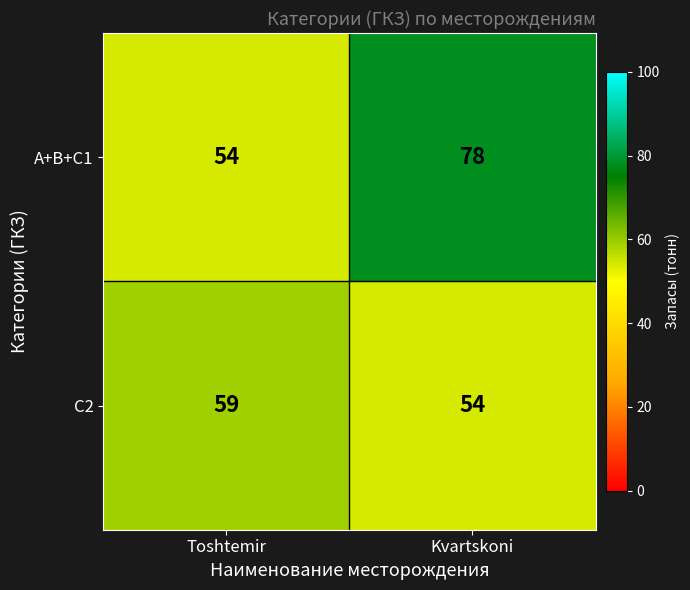

The А+В+С1 series shows 87 at Toshtemir. True or false?

False